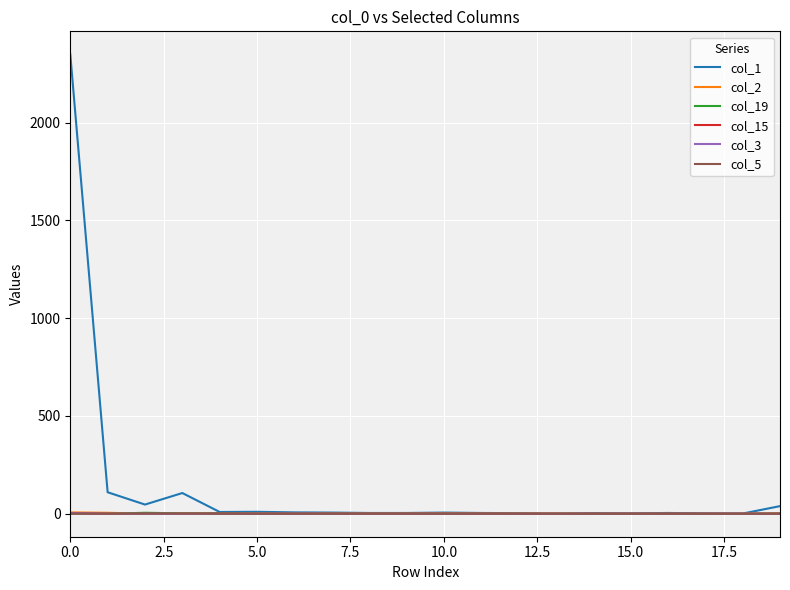

Which series has the widest spread of values?

col_1